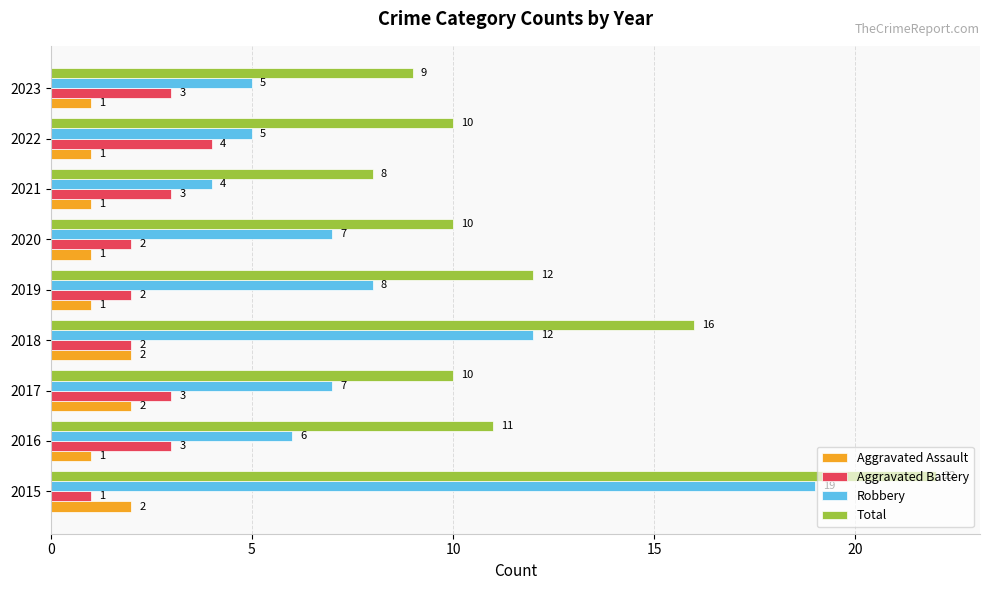

What is the difference between the second highest and second lowest values in the Aggravated Assault series?

1